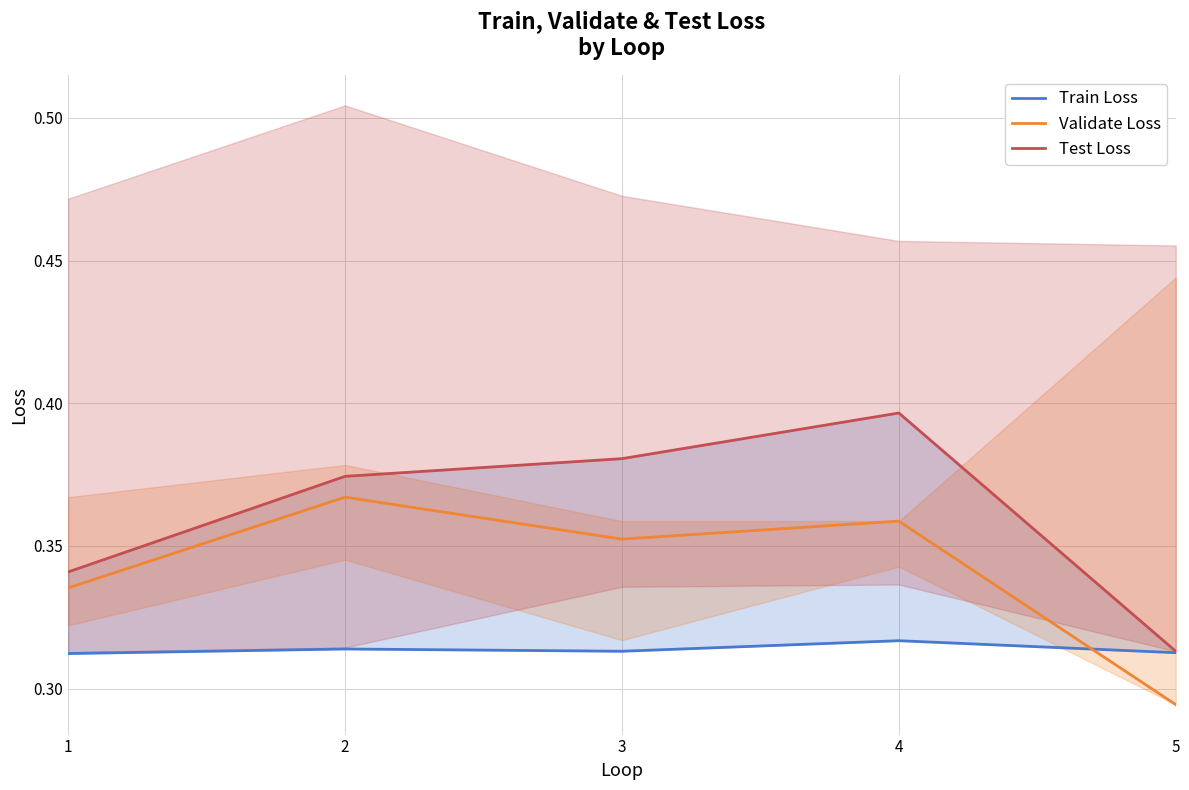

Rank the series by their maximum value, from highest to lowest.

Test Loss, Validate Loss, Train Loss